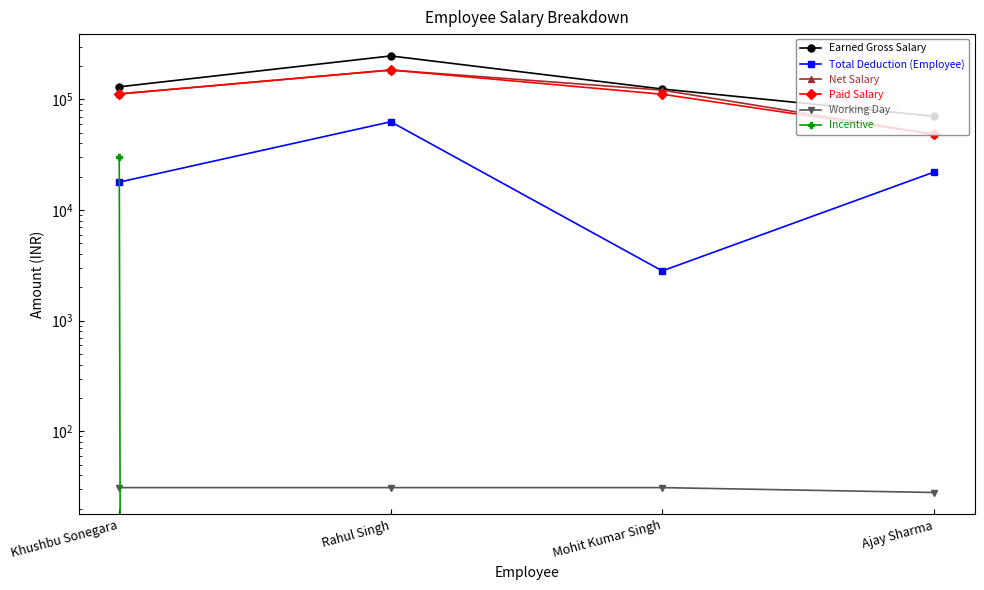

What is the difference between the highest and lowest values at Ajay Sharma?

70464.0